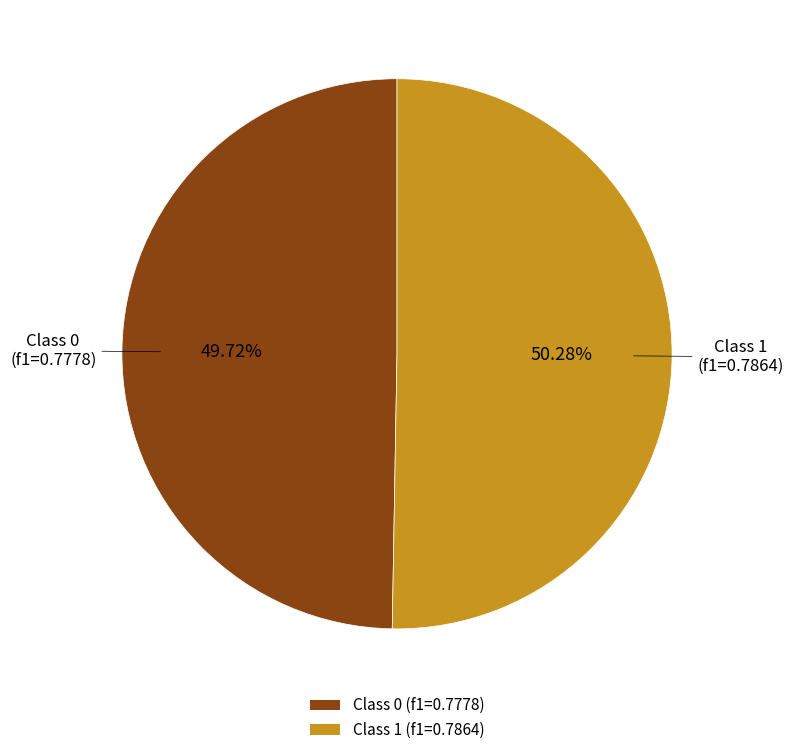

Count the number of slices in the pie.

2